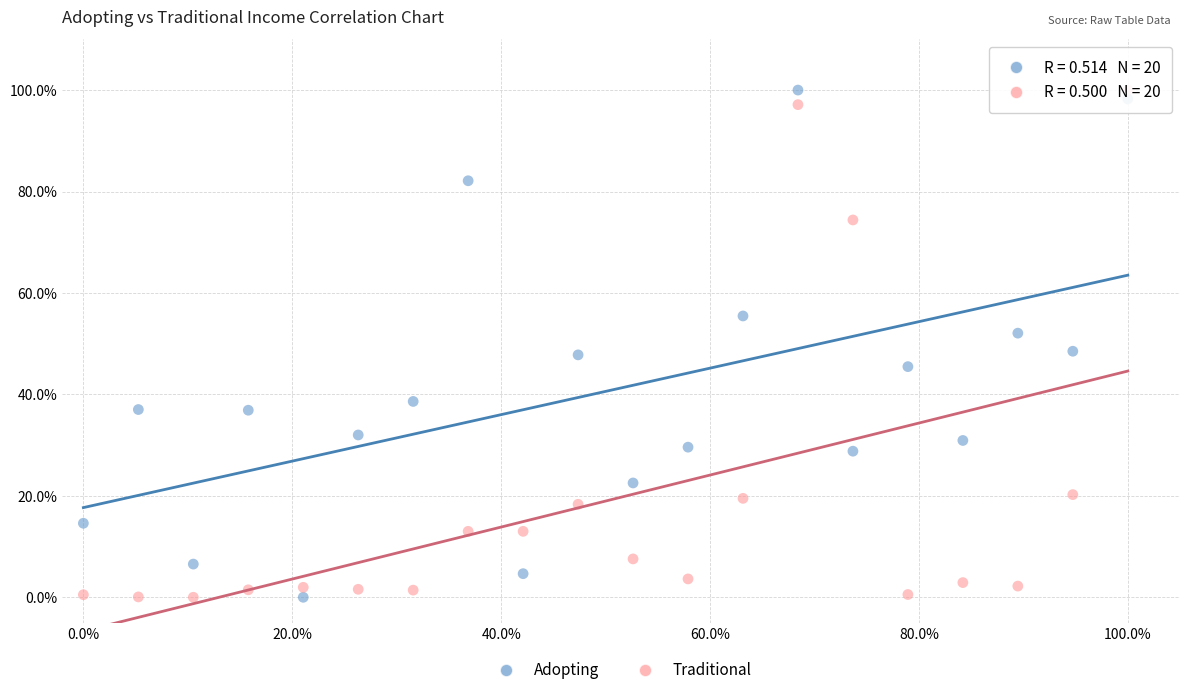

Across all data points, what is the range of X values (max minus min)?

100.0